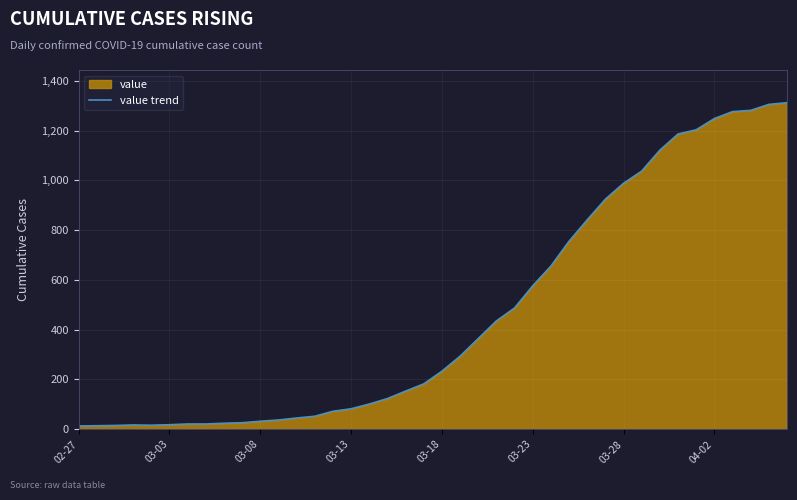

What is the maximum value shown in the chart?

1312